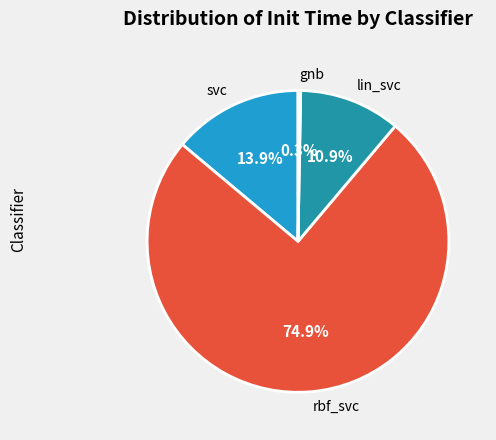

To the nearest percent, what is the difference between the lin_svc and rbf_svc slice percentages?

64%